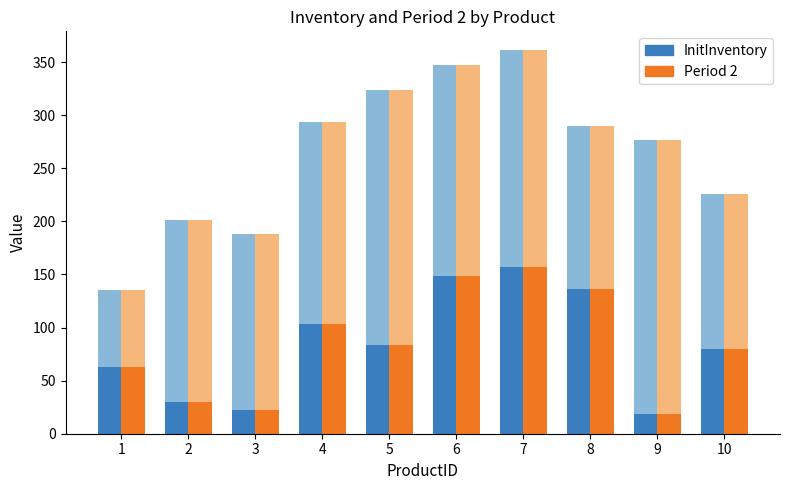

What is the difference between the second highest and second lowest values in the InitInventory series?

127